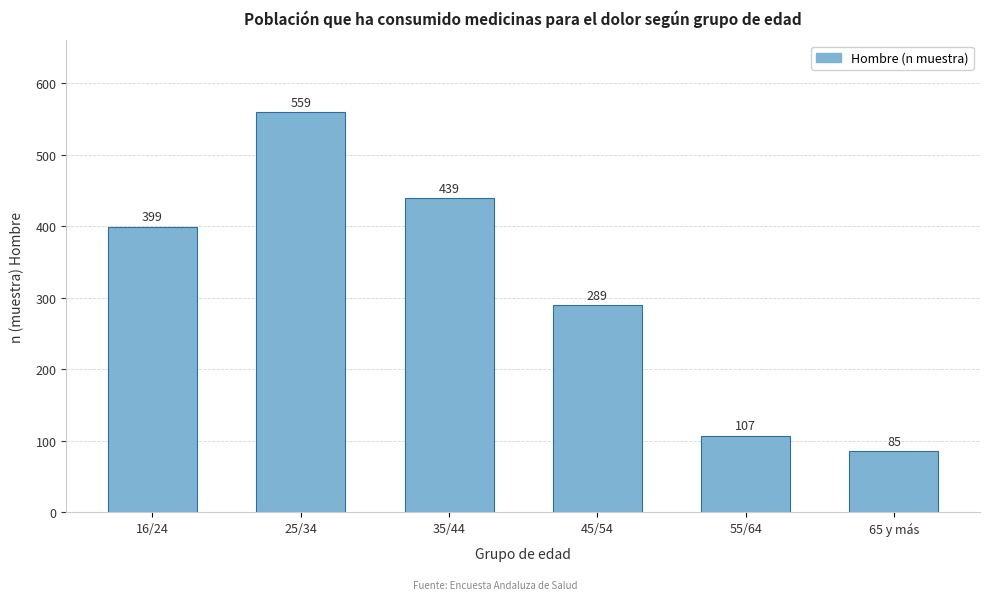

Reading left to right, transcribe all the data shown in this chart.

16/24=399	25/34=559	35/44=439	45/54=289	55/64=107	65 y más=85